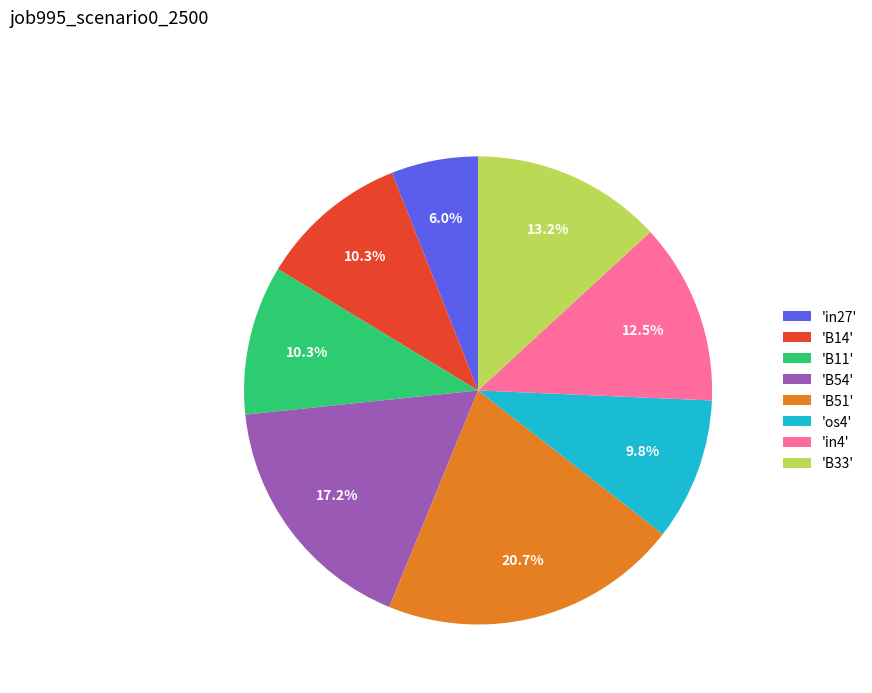

Count the number of slices in the pie.

8